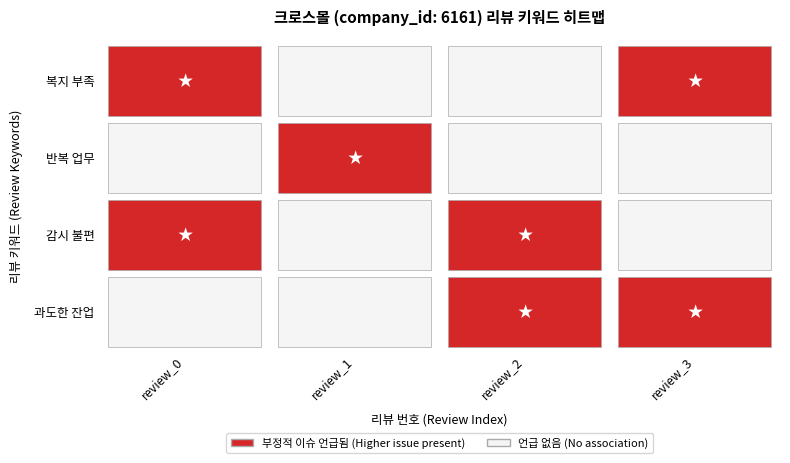

Is it true that 상관들의 결여 감시받는 느낌 equals 0 at review_0?

False